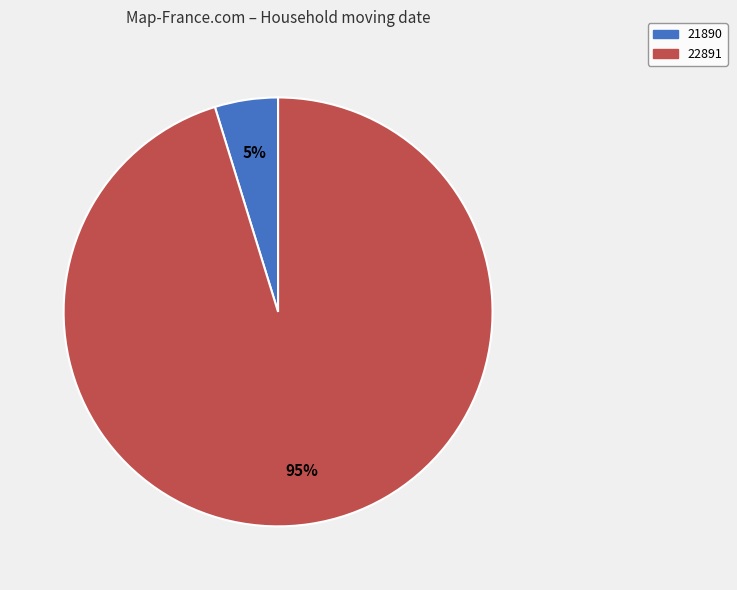

Does 21890 account for over 50% of the chart?

No